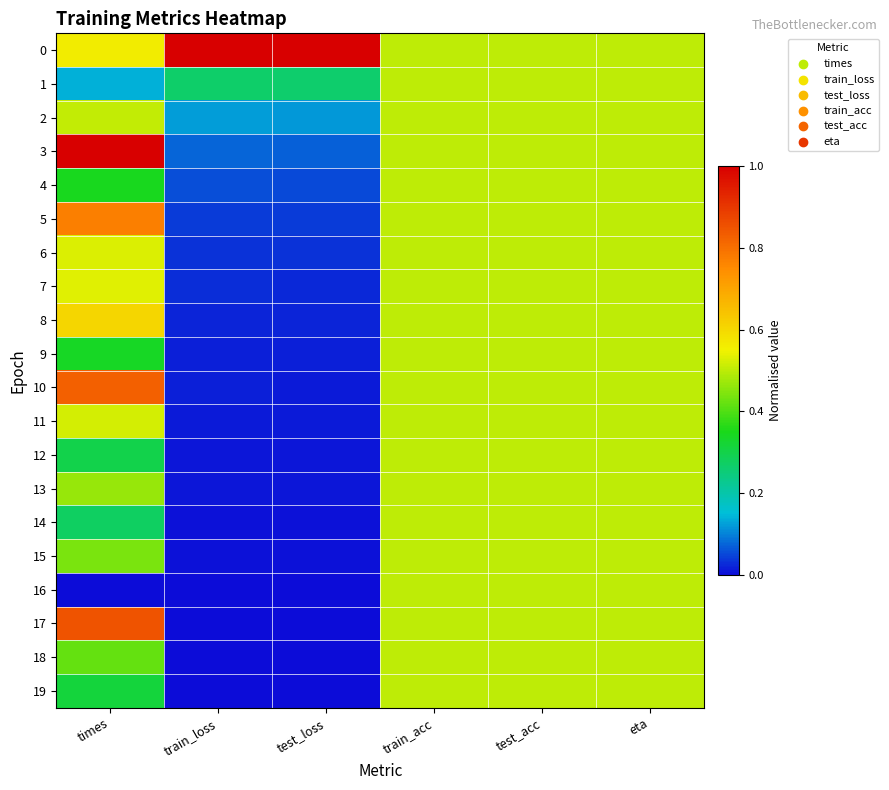

Reading left to right, what are all the values shown in this chart?

0: times=0.6	train_loss=1.0	test_loss=1.0	train_acc=0.5	test_acc=0.5	eta=0.5
1: times=0.1	train_loss=0.3	test_loss=0.3	train_acc=0.5	test_acc=0.5	eta=0.5
2: times=0.5	train_loss=0.1	test_loss=0.1	train_acc=0.5	test_acc=0.5	eta=0.5
3: times=1.0	train_loss=0.1	test_loss=0.1	train_acc=0.5	test_acc=0.5	eta=0.5
4: times=0.3	train_loss=0.1	test_loss=0.1	train_acc=0.5	test_acc=0.5	eta=0.5
5: times=0.8	train_loss=0.0	test_loss=0.0	train_acc=0.5	test_acc=0.5	eta=0.5
6: times=0.5	train_loss=0.0	test_loss=0.0	train_acc=0.5	test_acc=0.5	eta=0.5
7: times=0.5	train_loss=0.0	test_loss=0.0	train_acc=0.5	test_acc=0.5	eta=0.5
8: times=0.6	train_loss=0.0	test_loss=0.0	train_acc=0.5	test_acc=0.5	eta=0.5
9: times=0.3	train_loss=0.0	test_loss=0.0	train_acc=0.5	test_acc=0.5	eta=0.5
10: times=0.8	train_loss=0.0	test_loss=0.0	train_acc=0.5	test_acc=0.5	eta=0.5
11: times=0.5	train_loss=0.0	test_loss=0.0	train_acc=0.5	test_acc=0.5	eta=0.5
12: times=0.3	train_loss=0.0	test_loss=0.0	train_acc=0.5	test_acc=0.5	eta=0.5
13: times=0.5	train_loss=0.0	test_loss=0.0	train_acc=0.5	test_acc=0.5	eta=0.5
14: times=0.3	train_loss=0.0	test_loss=0.0	train_acc=0.5	test_acc=0.5	eta=0.5
15: times=0.4	train_loss=0.0	test_loss=0.0	train_acc=0.5	test_acc=0.5	eta=0.5
16: times=0.0	train_loss=0.0	test_loss=0.0	train_acc=0.5	test_acc=0.5	eta=0.5
17: times=0.8	train_loss=0.0	test_loss=0.0	train_acc=0.5	test_acc=0.5	eta=0.5
18: times=0.4	train_loss=0.0	test_loss=0.0	train_acc=0.5	test_acc=0.5	eta=0.5
19: times=0.3	train_loss=0.0	test_loss=0.0	train_acc=0.5	test_acc=0.5	eta=0.5